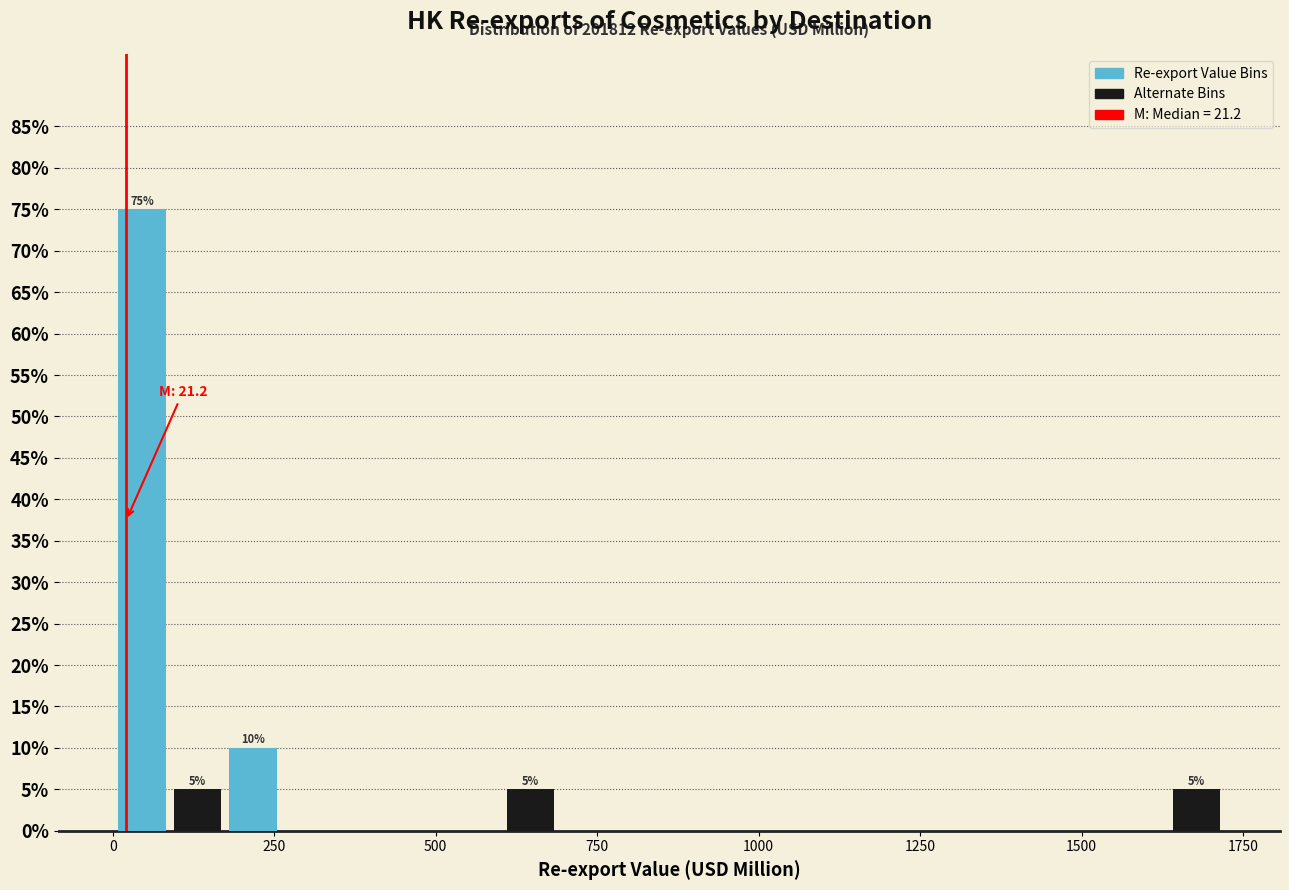

Around what value on the x-axis is the tallest bar? Give the approximate position of its centre, as read against the axis.

50